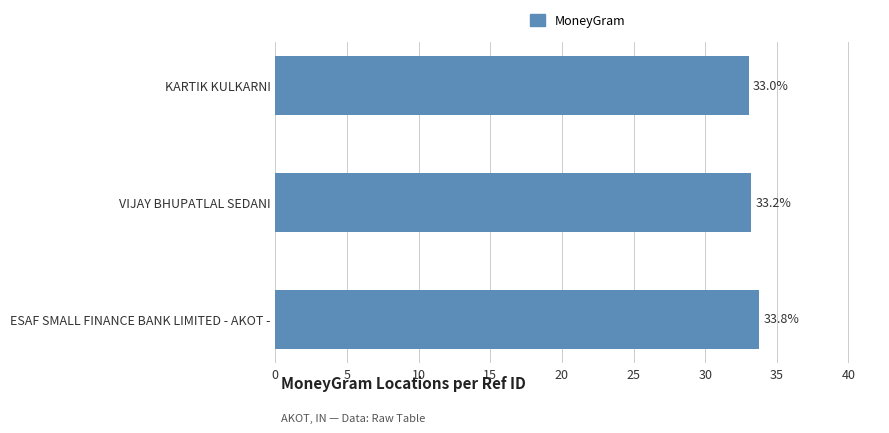

Reading top to bottom, what are all the values shown in this chart?

33.0	33.2	33.8